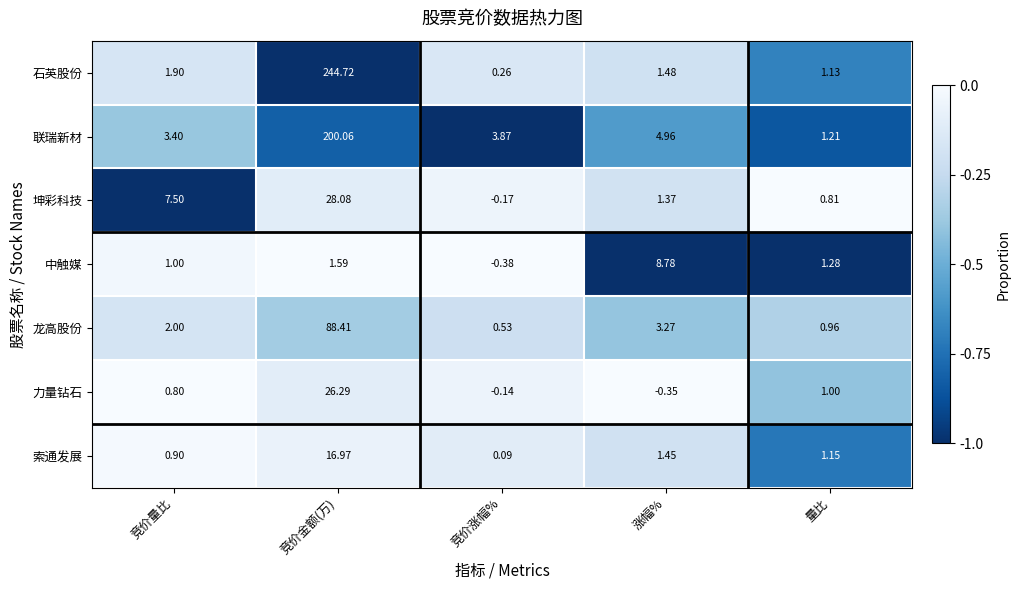

What is the total value across all series at 竞价涨幅%?

4.1